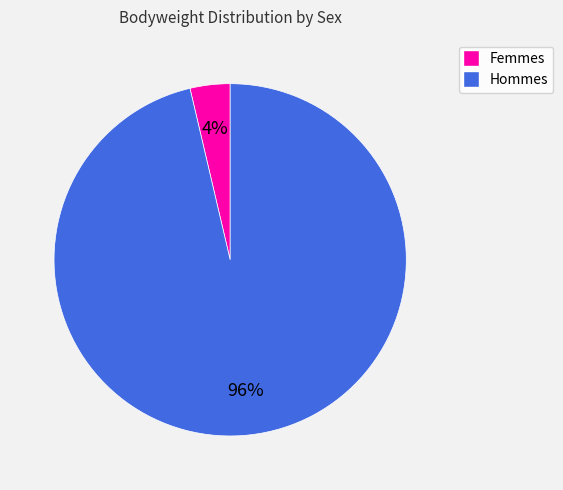

To the nearest percent, what is the average slice percentage?

50%